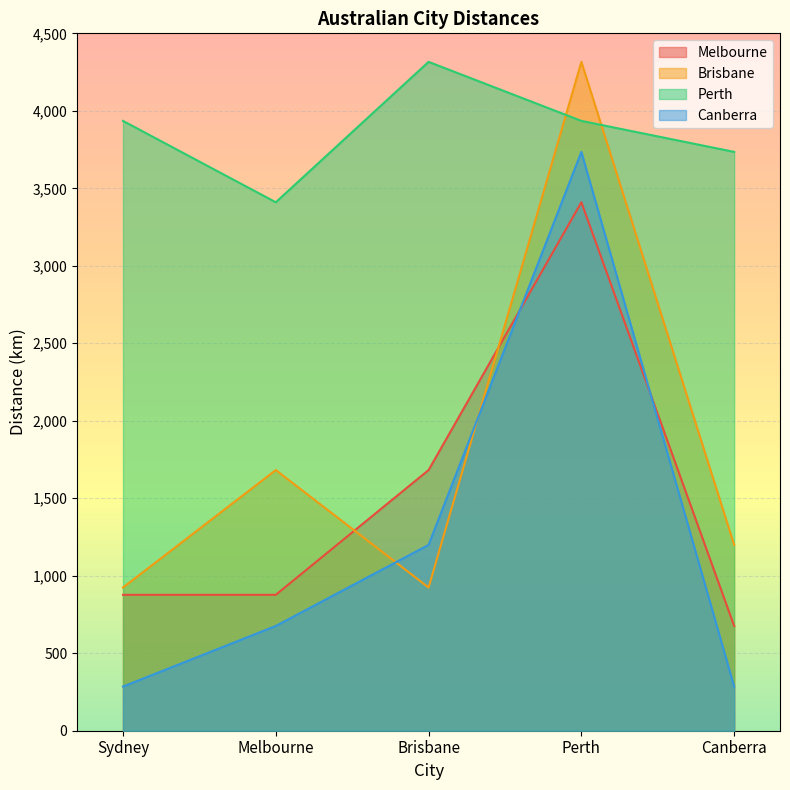

Which has a higher value, Sydney or Melbourne?

Sydney